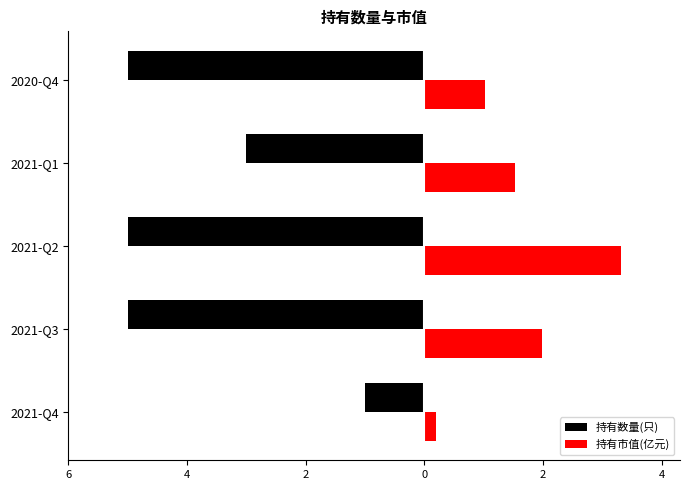

Reading left to right, extract all data points from this chart.

持有数量(只): -1.0	-5.0	-5.0	-3.0	-5.0
持有市值(亿元): 0.2	2.0	3.3	1.5	1.0